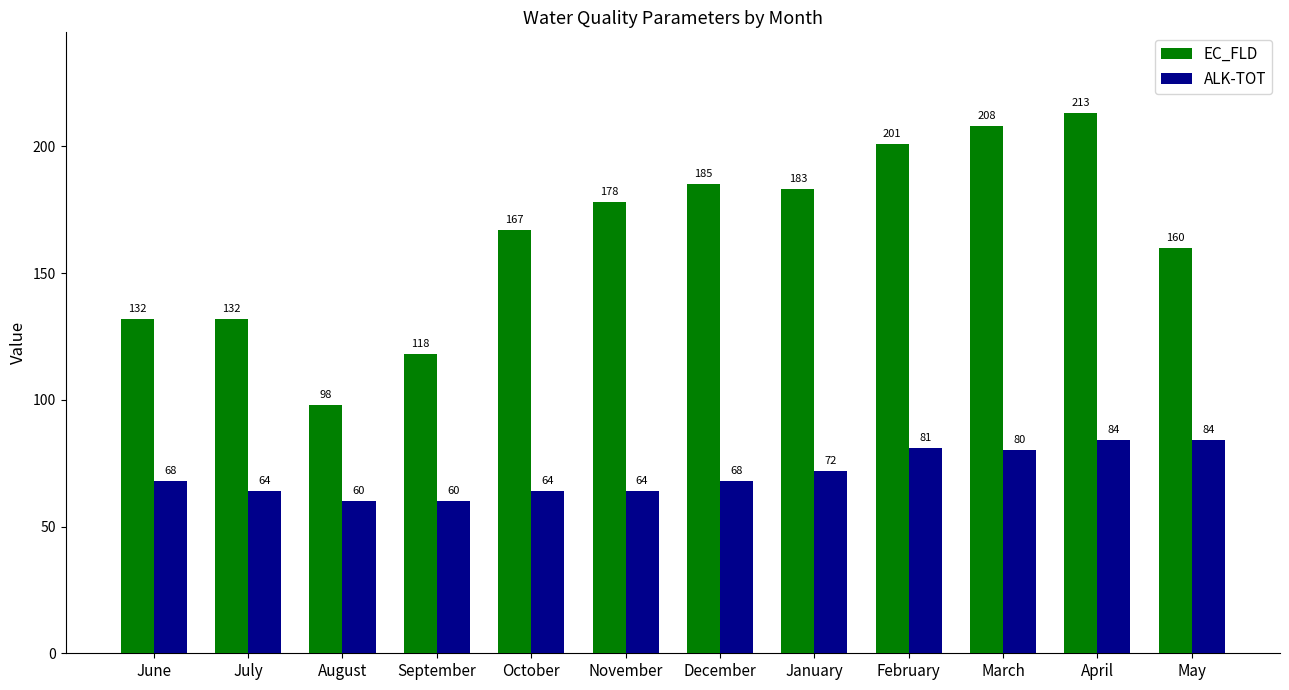

Reading left to right, transcribe all the data shown in this chart.

EC_FLD: June=132	July=132	August=98	September=118	October=167	November=178	December=185	January=183	February=201	March=208	April=213	May=160
ALK-TOT: June=68	July=64	August=60	September=60	October=64	November=64	December=68	January=72	February=81	March=80	April=84	May=84